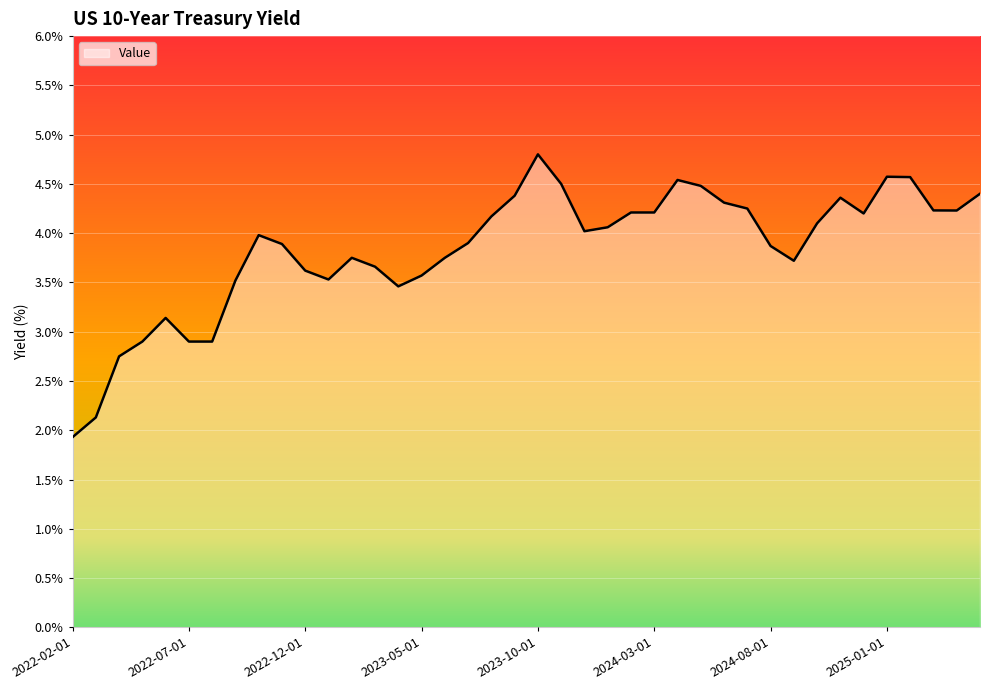

What is the difference between the maximum and minimum values?

2.9